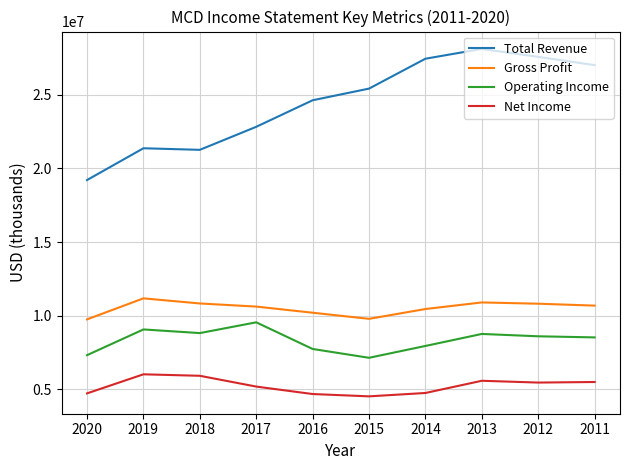

The value of Total Revenue at 2011 is 45963152. True or false?

False